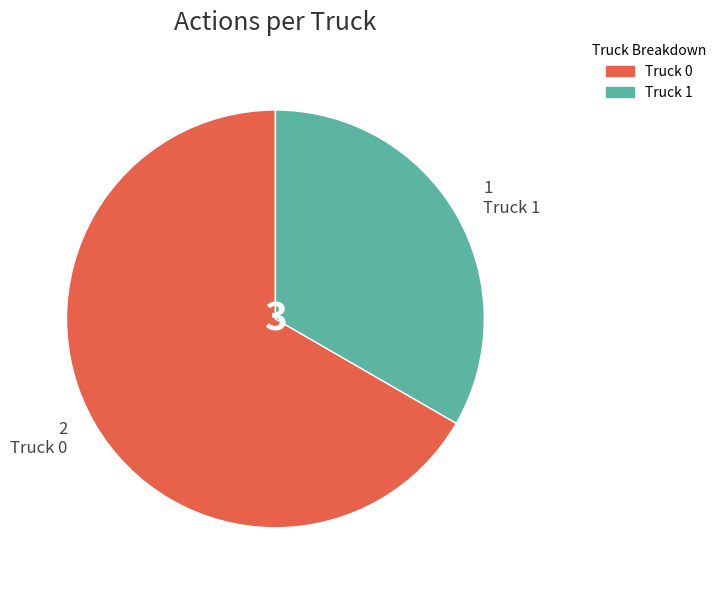

Between Truck 1 and Truck 0, which is larger?

Truck 0